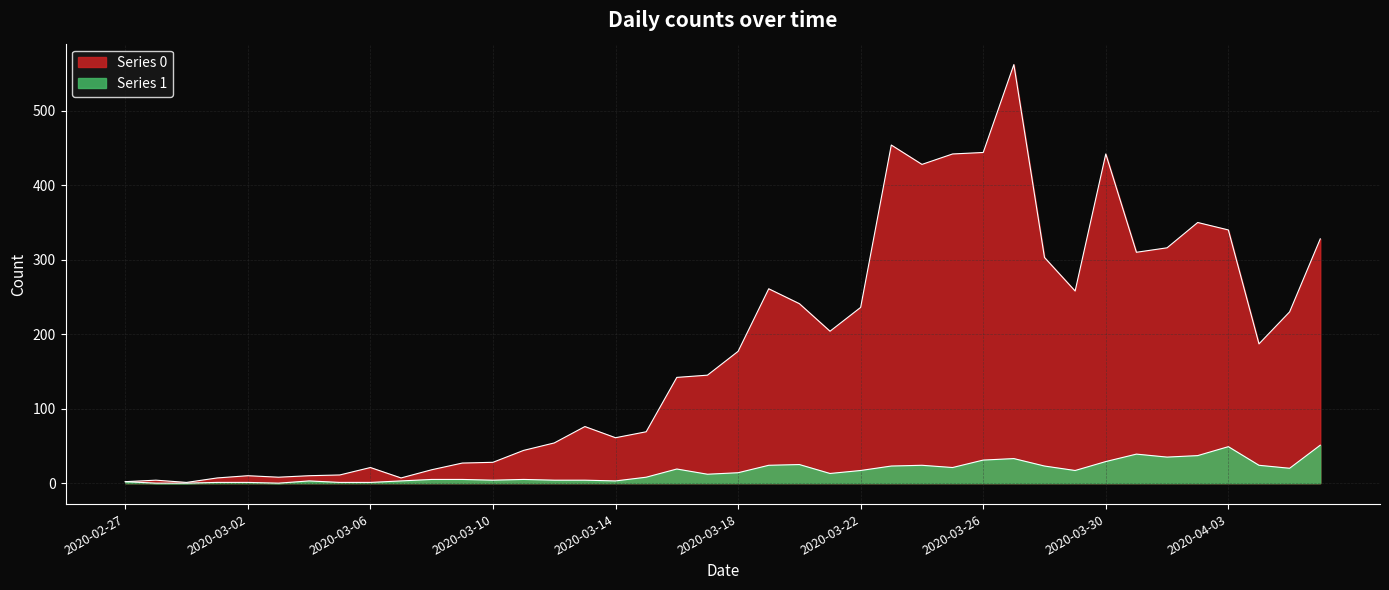

How many data points in Series 1 are less than 14?

20